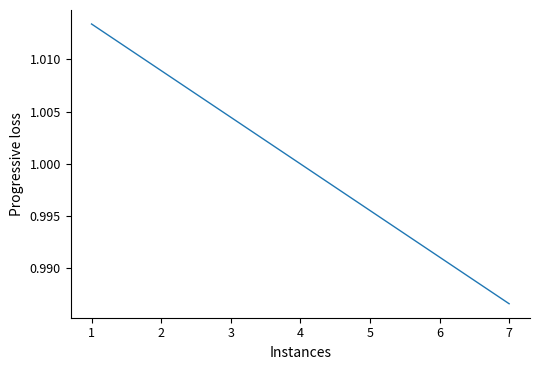

True or false: the data shows 0.5 at 5.

False